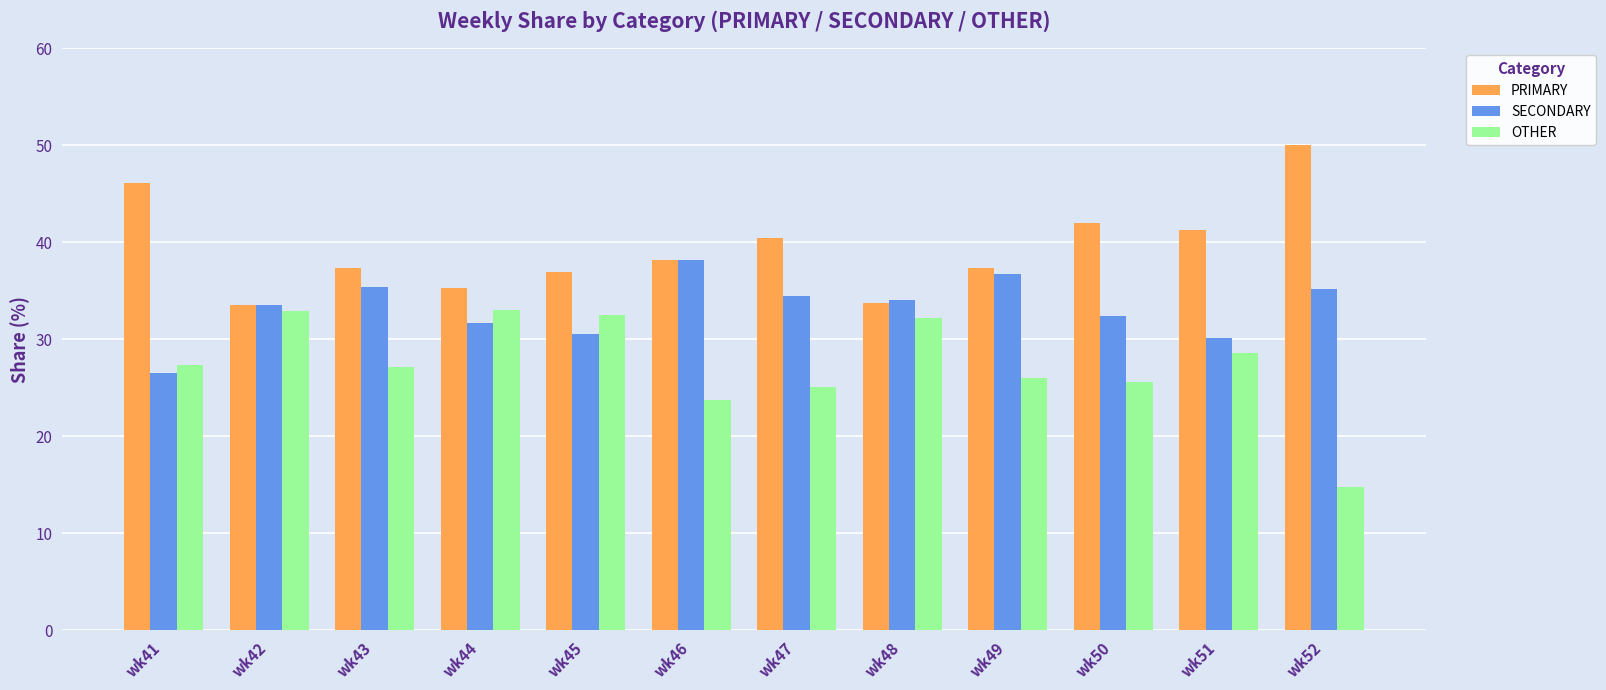

What is the lowest value of the OTHER series?

14.8